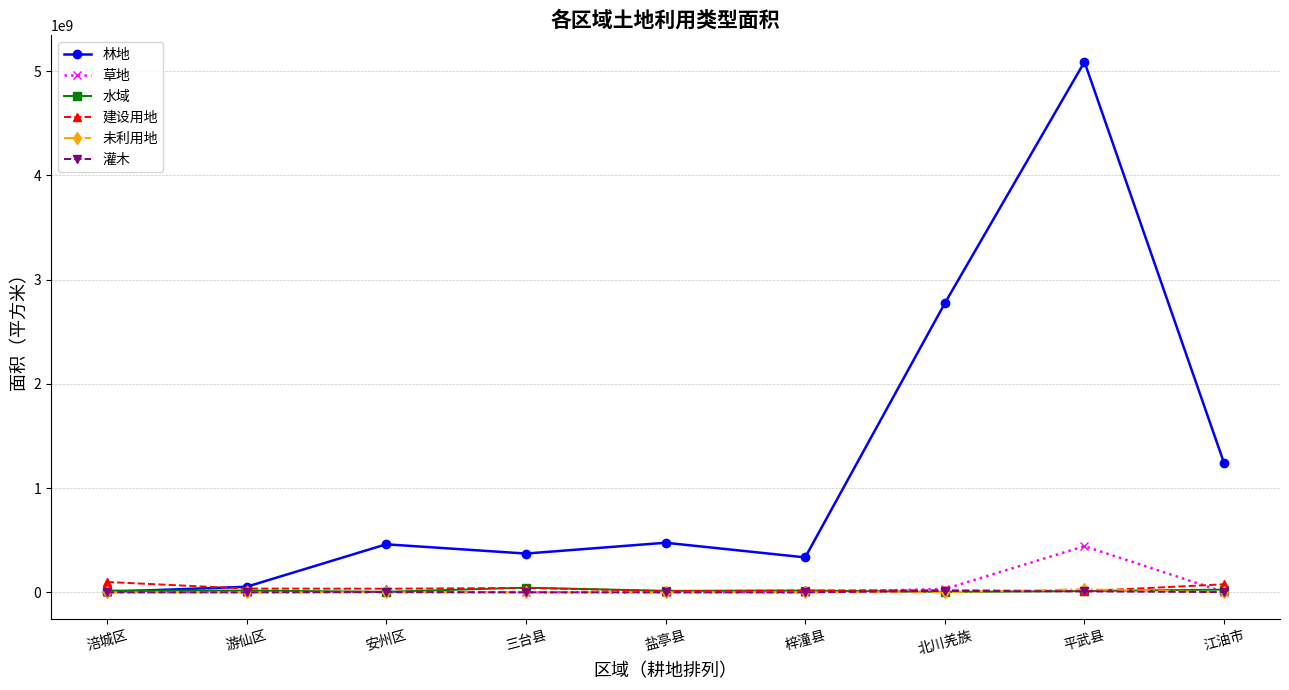

Which series has the largest total across all categories?

林地